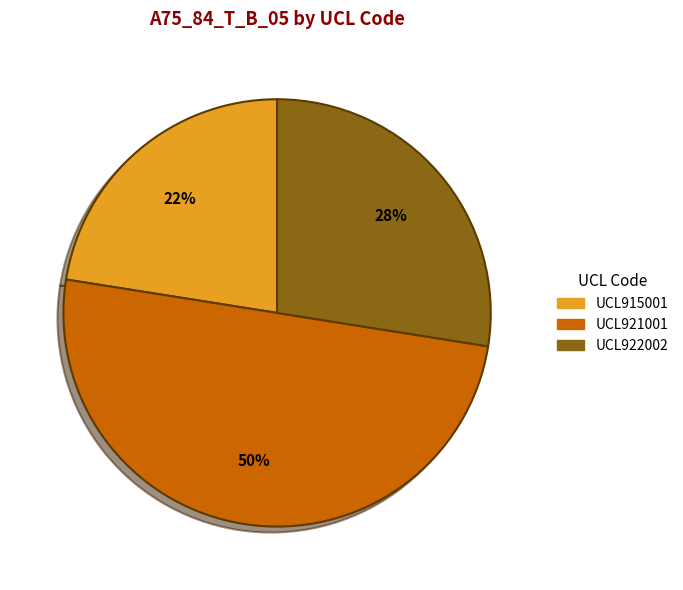

To the nearest percent, what is the average slice percentage?

33%